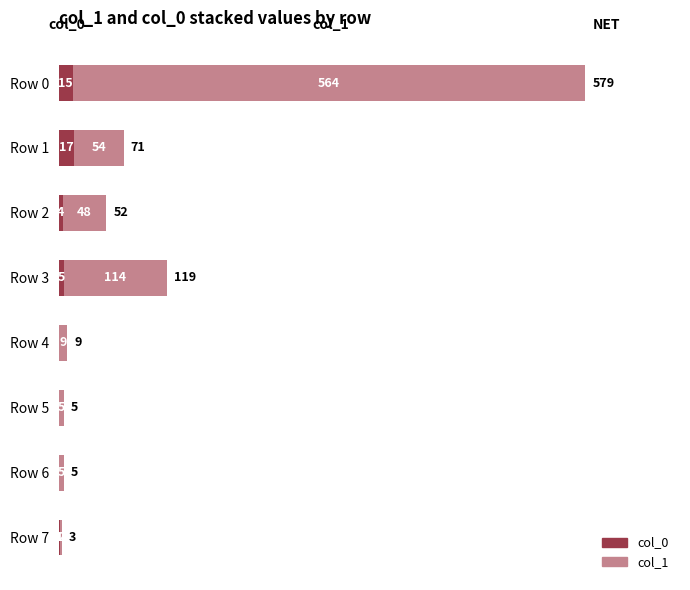

The col_0 series shows 5 at Row 3. True or false?

True